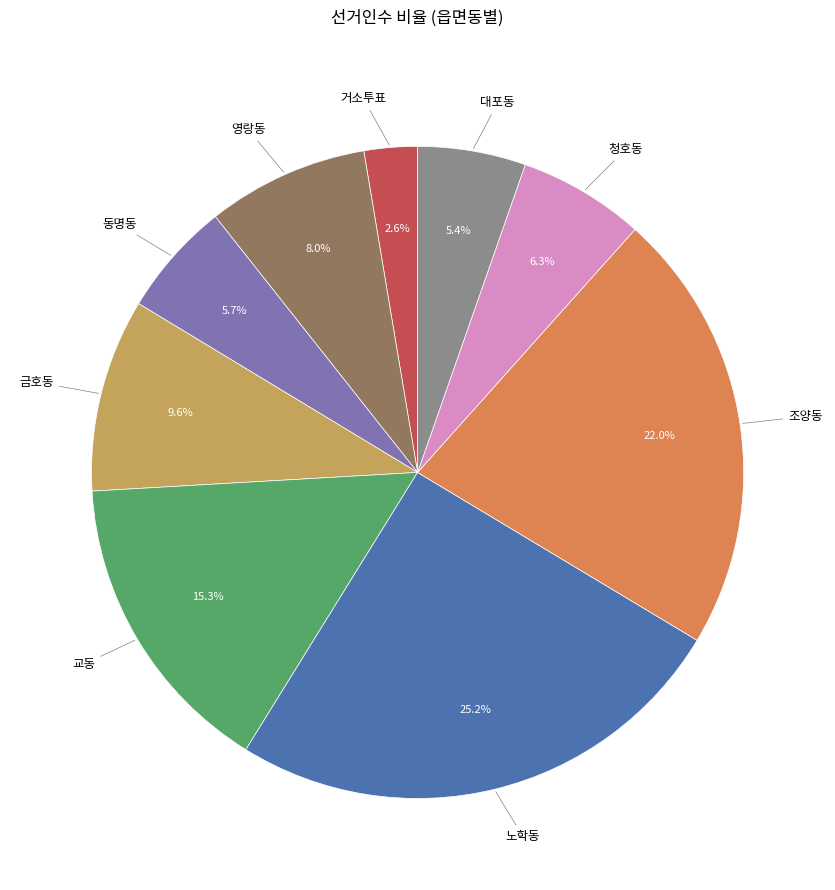

How many segments does this pie chart have?

9